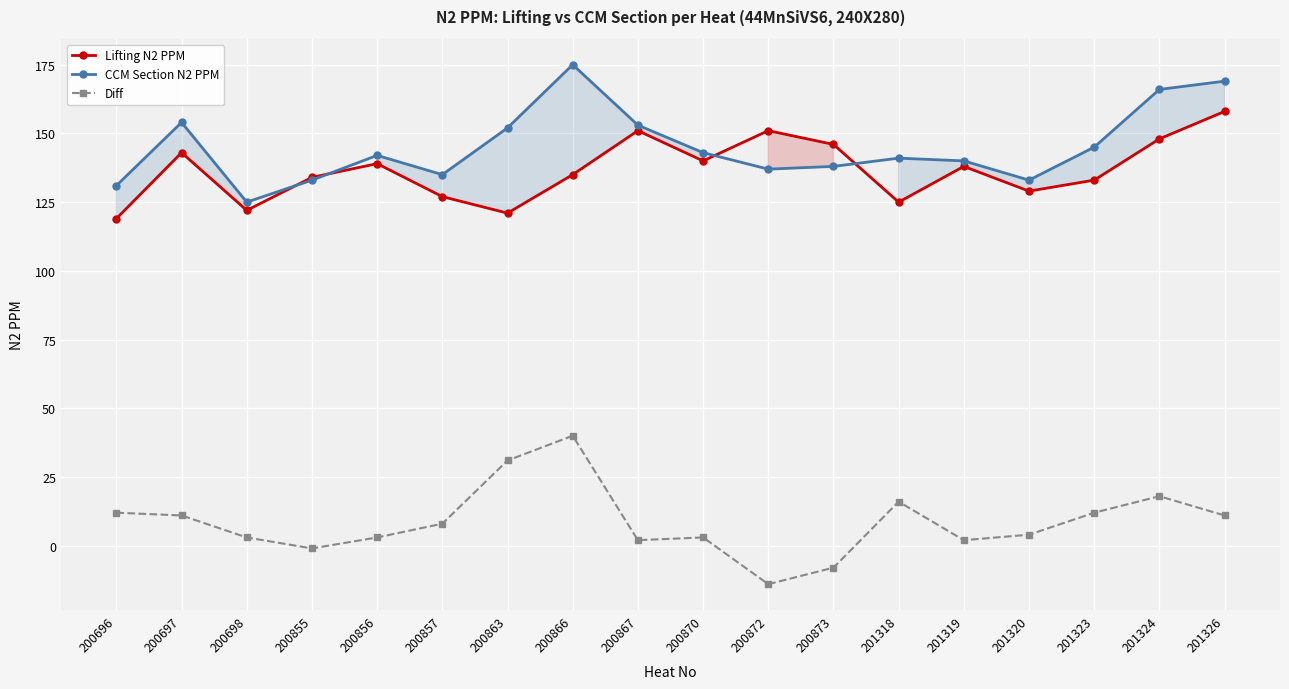

List the series in order of their peak value, lowest first.

Diff, Lifting N2 PPM, CCM Section N2 PPM